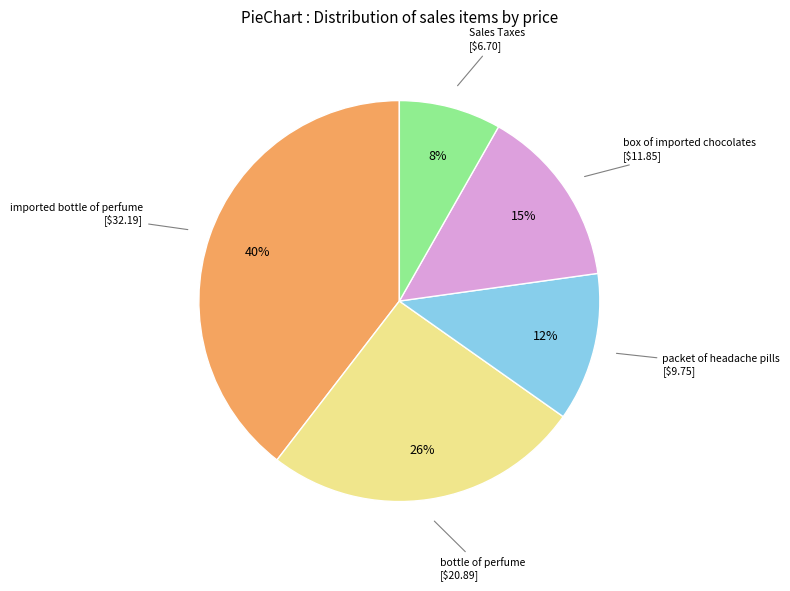

How many segments does this pie chart have?

5